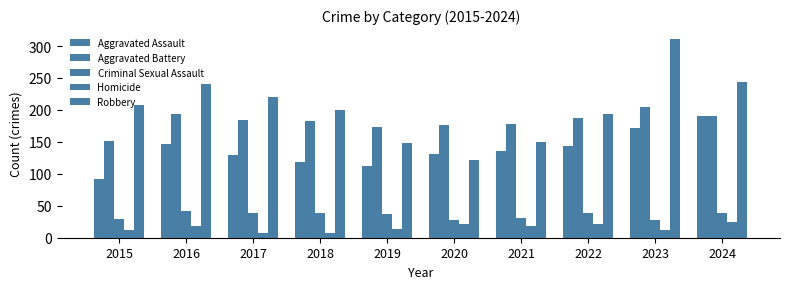

Count the number of data series in this chart.

5